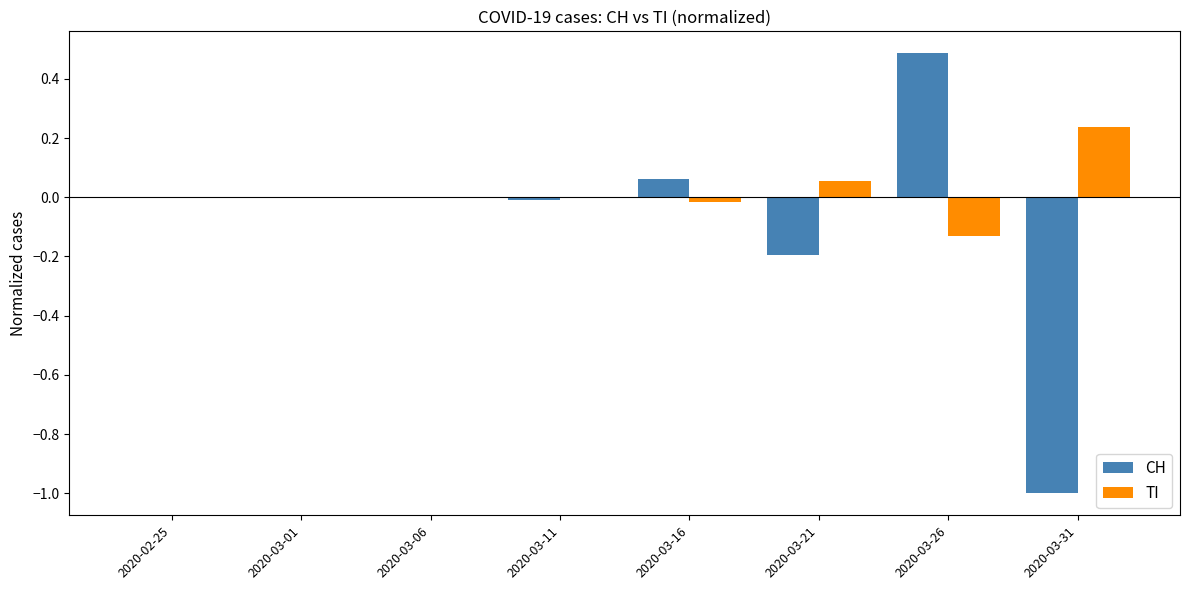

What is the maximum value shown in the chart?

0.5